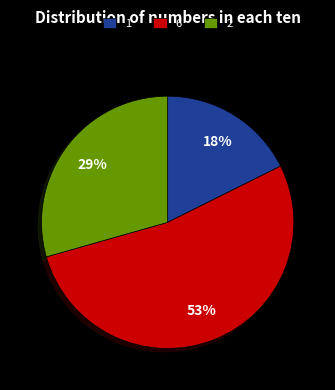

To the nearest percent, what is the average slice percentage?

33%